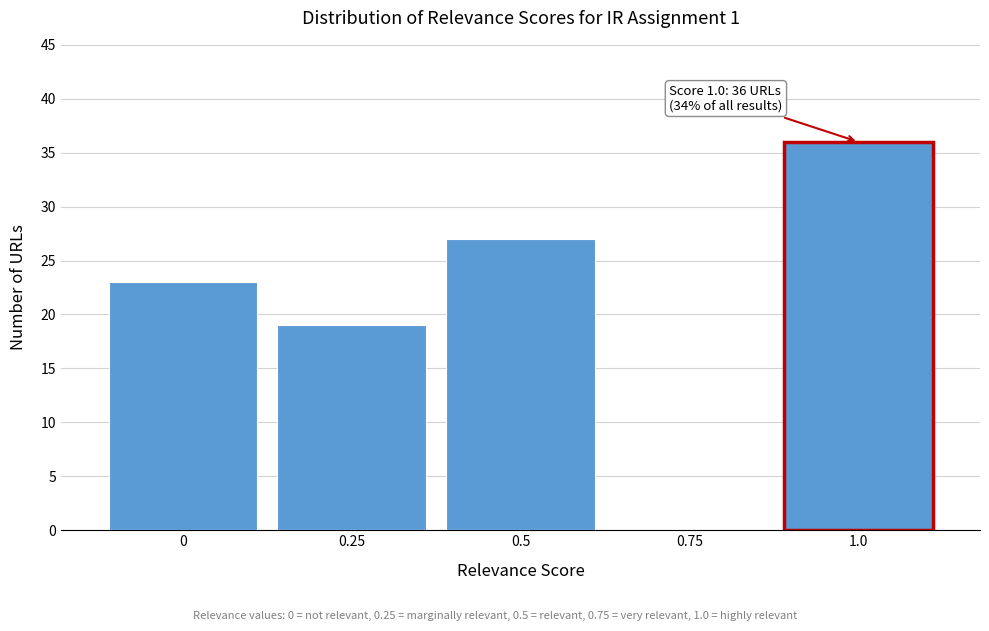

Reading right to left, what are all the values shown in this chart?

1.0=36	0.75=0	0.5=27	0.25=19	0=23